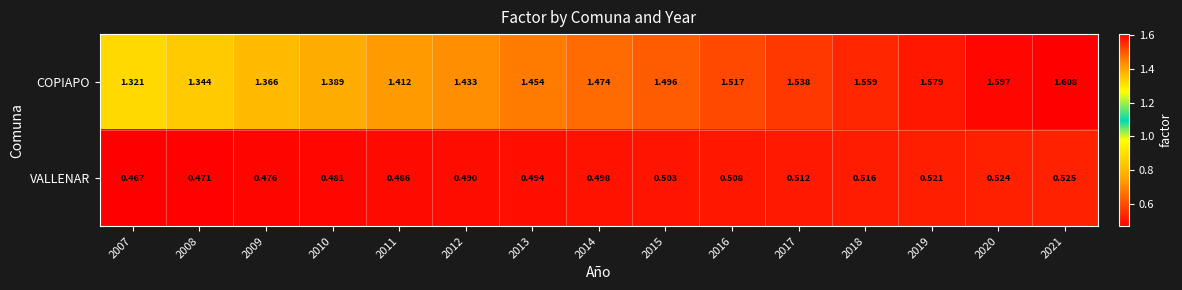

Which series has the largest total across all categories?

COPIAPO